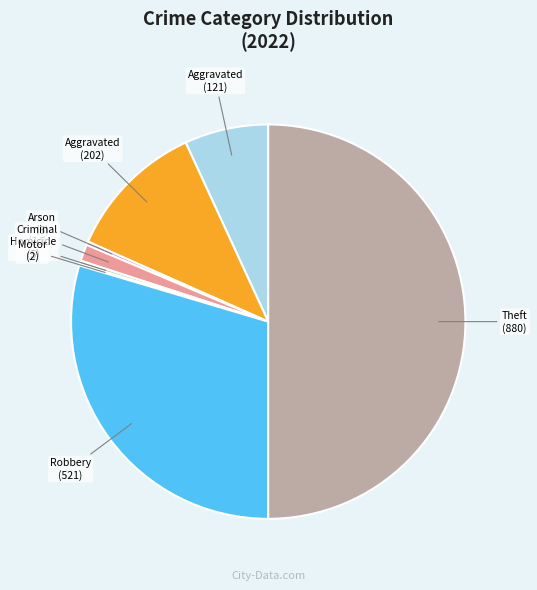

What is the largest slice in the pie chart?

Theft